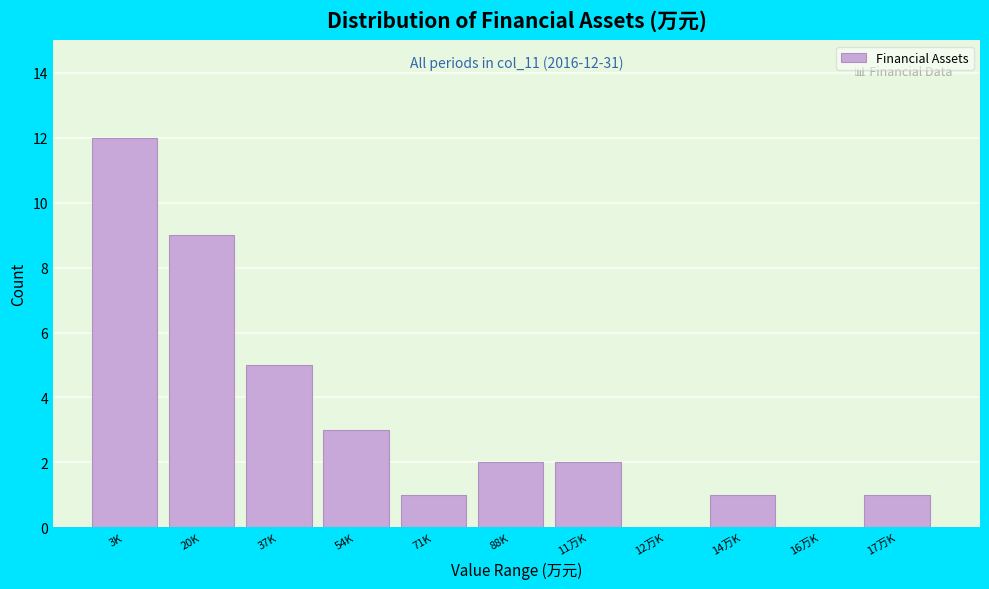

Reading left to right, transcribe all the data shown in this chart.

3K=12	20K=9	37K=5	54K=3	71K=1	88K=2	11万K=2	12万K=0	14万K=1	16万K=0	17万K=1